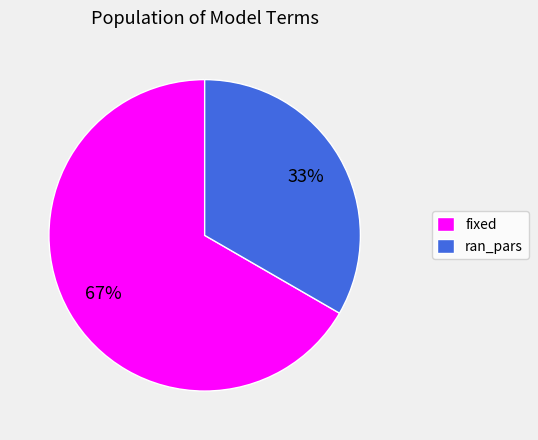

Rank the categories by value from highest to lowest.

fixed, ran_pars